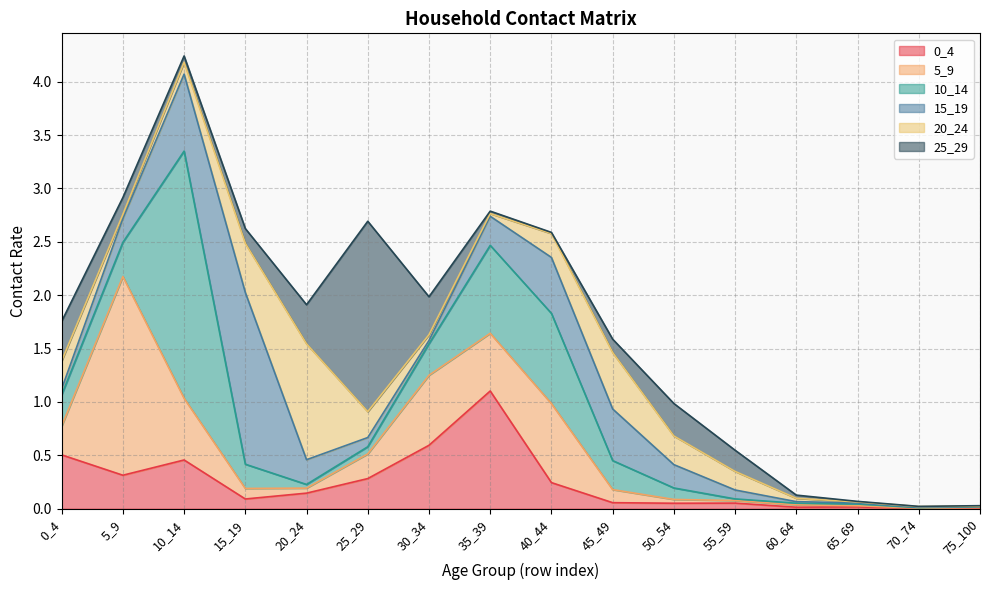

What is the value of the 15_19 point at the 1st from the left?

0.1